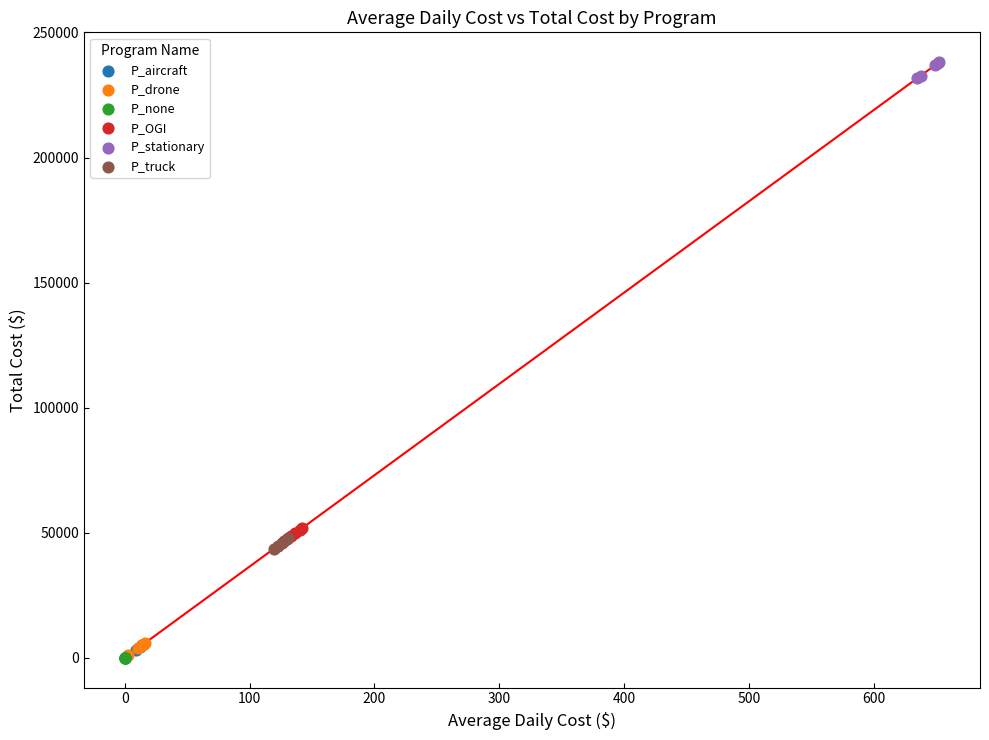

Which series reaches the maximum Y coordinate?

P_stationary